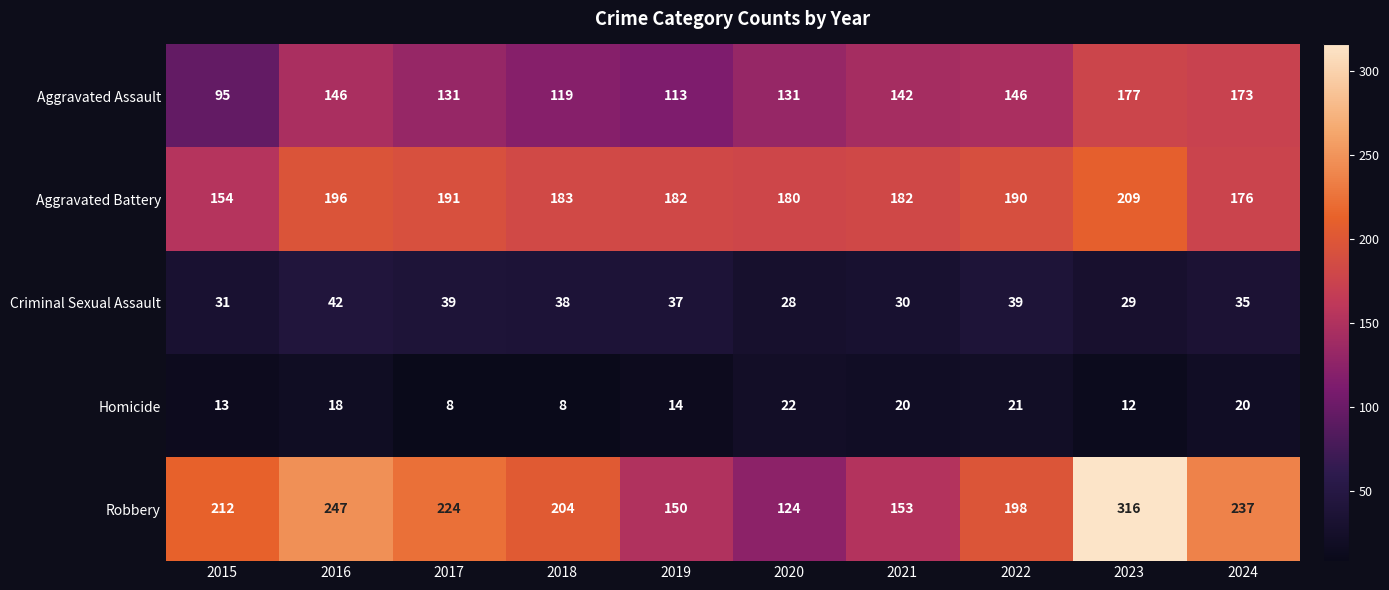

What is the lowest value of the Aggravated Assault series?

95